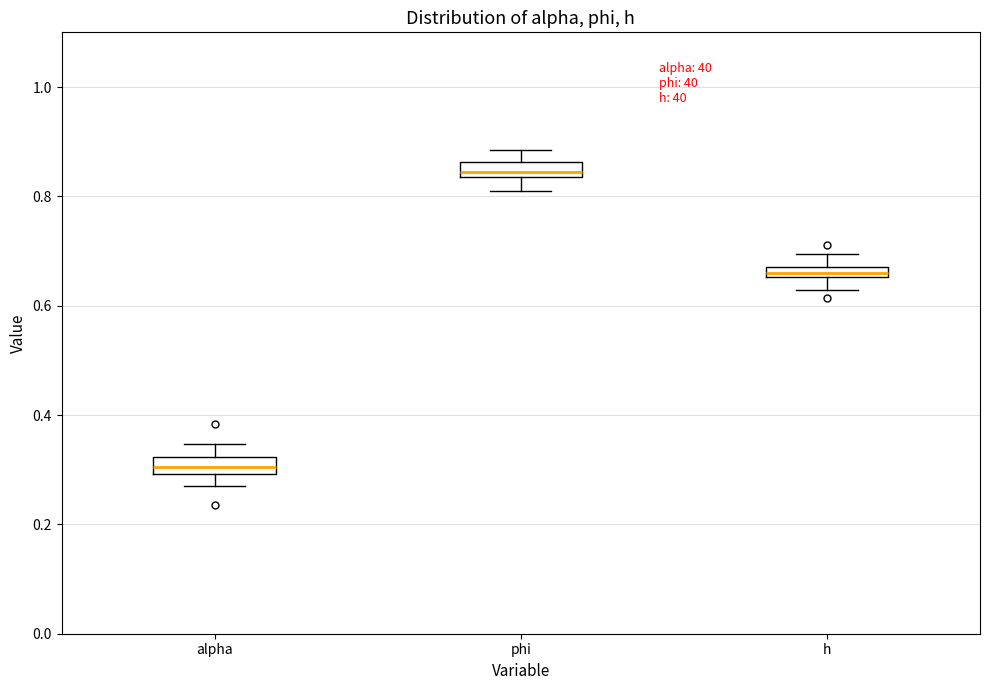

Which box's median line is the lowest?

alpha